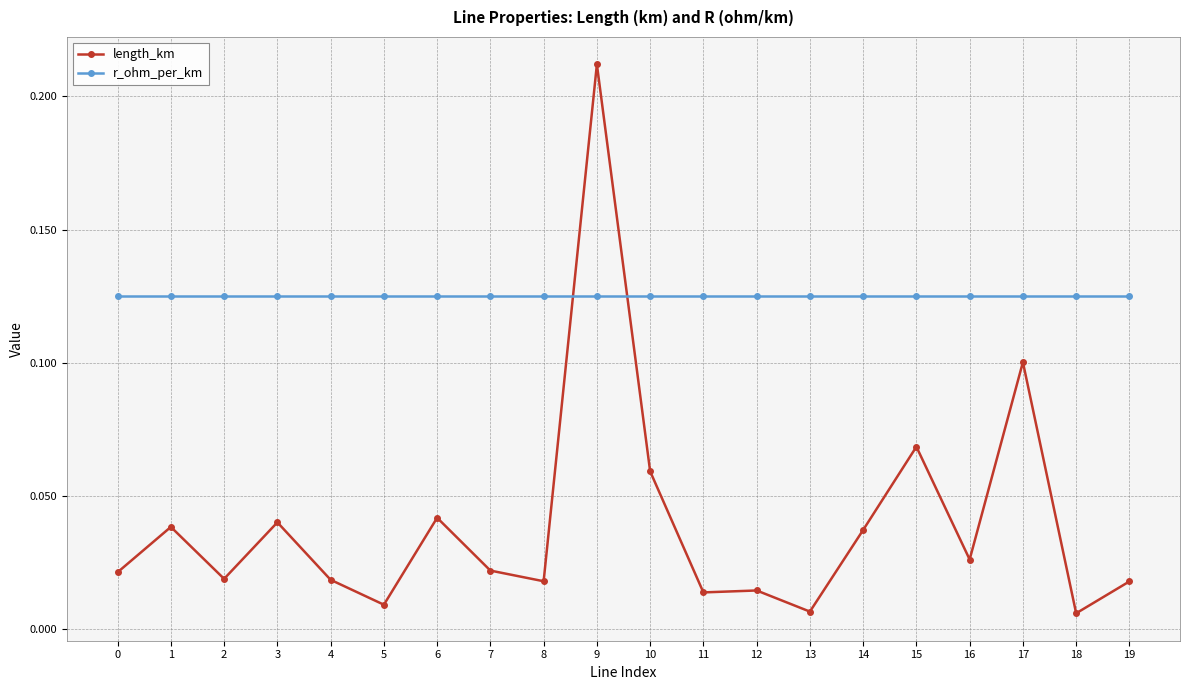

The value of length_km at 9 is 0.4. True or false?

False